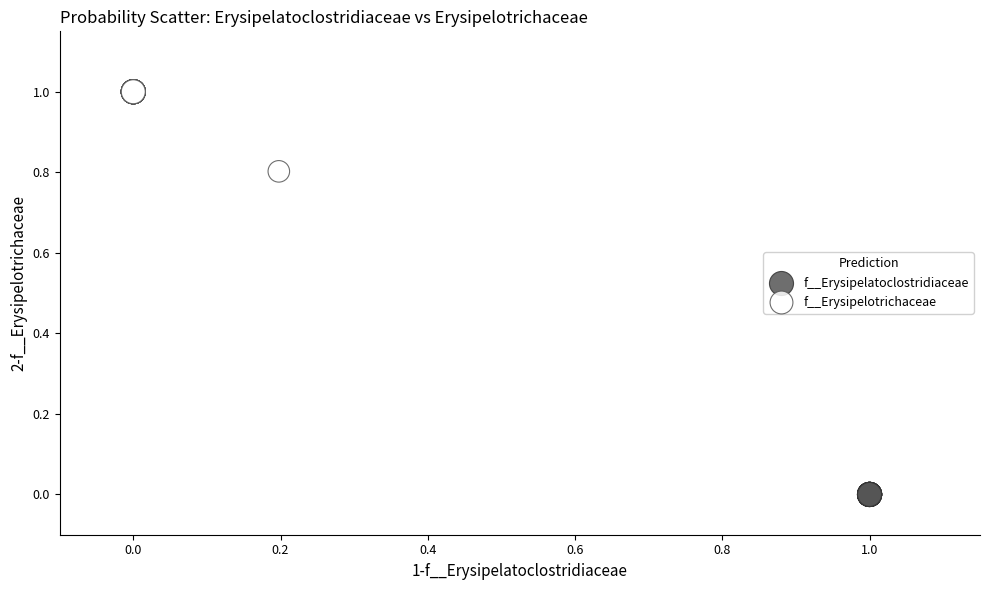

Which series contains the lowest Y value?

f__Erysipelatoclostridiaceae